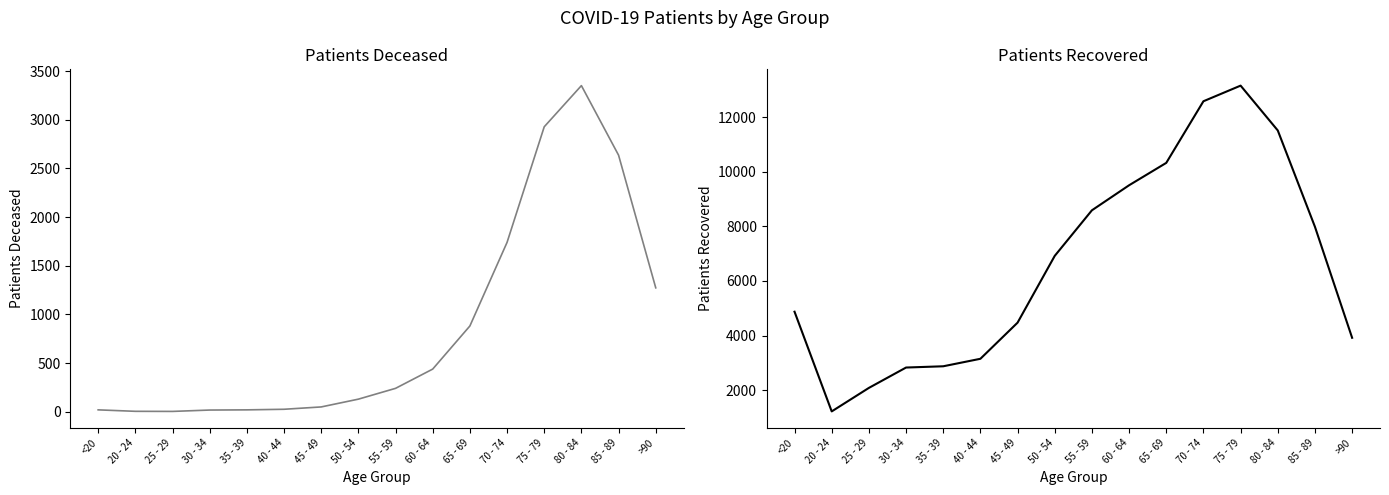

Reading right to left, list all the values displayed in this chart.

patients_deceased: 1273	2636	3351	2928	1740	881	438	240	129	49	25	19	17	3	4	19
patients_recovered: 3917	7987	11520	13164	12591	10331	9510	8592	6921	4472	3147	2872	2826	2079	1217	4873